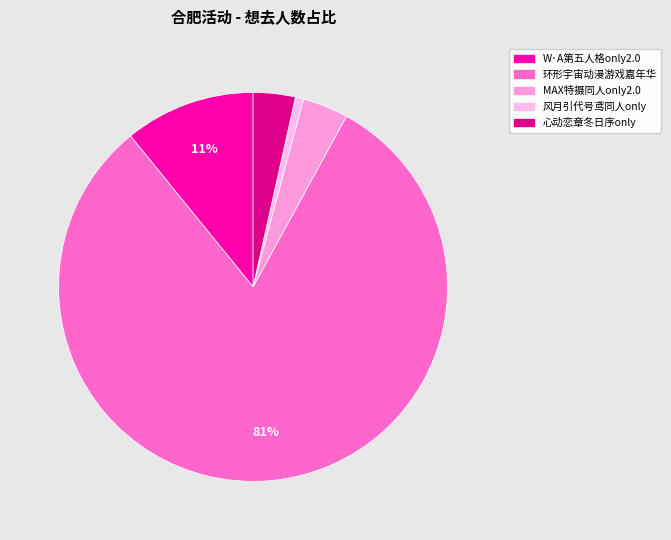

Which slice is the smallest?

合肥·风月引代号鸢同人only